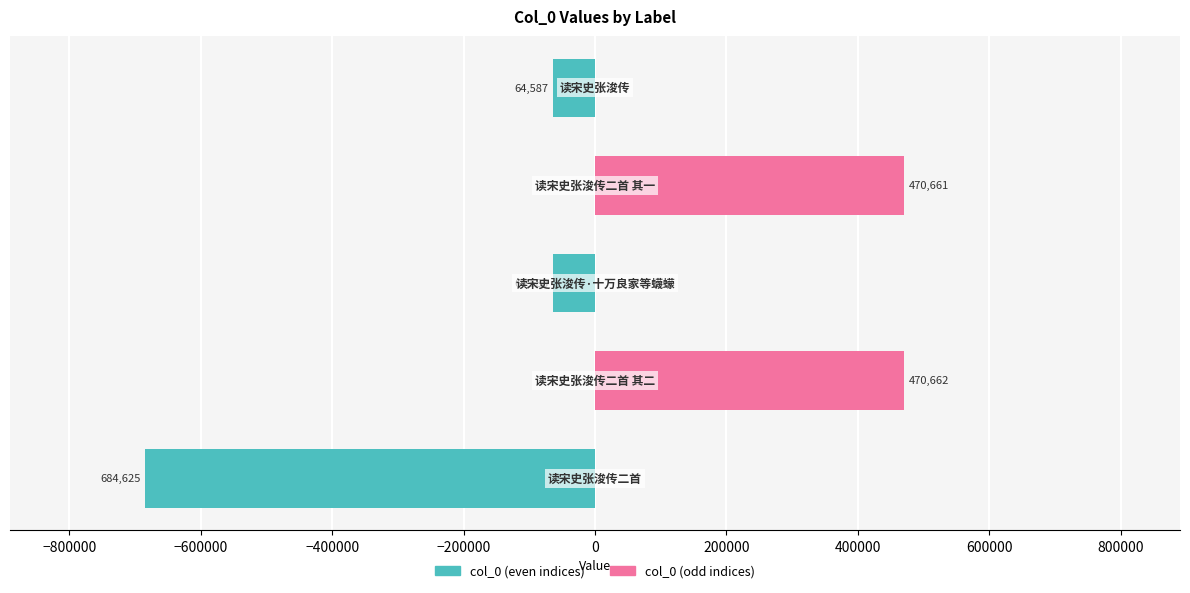

Is it true that col_0 (odd) equals 0 at −600000?

True